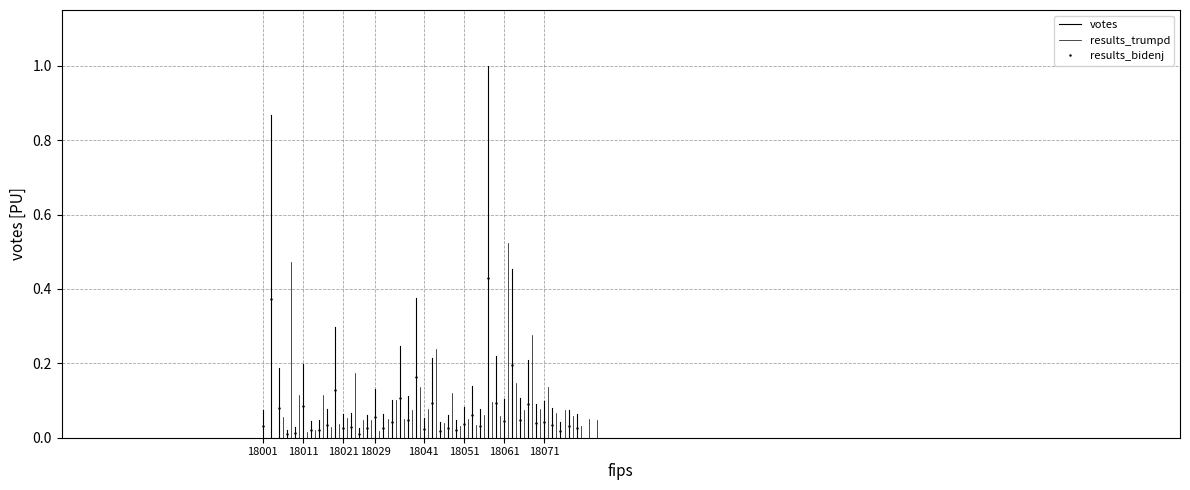

How many positive values does the results_trumpd series have?

1